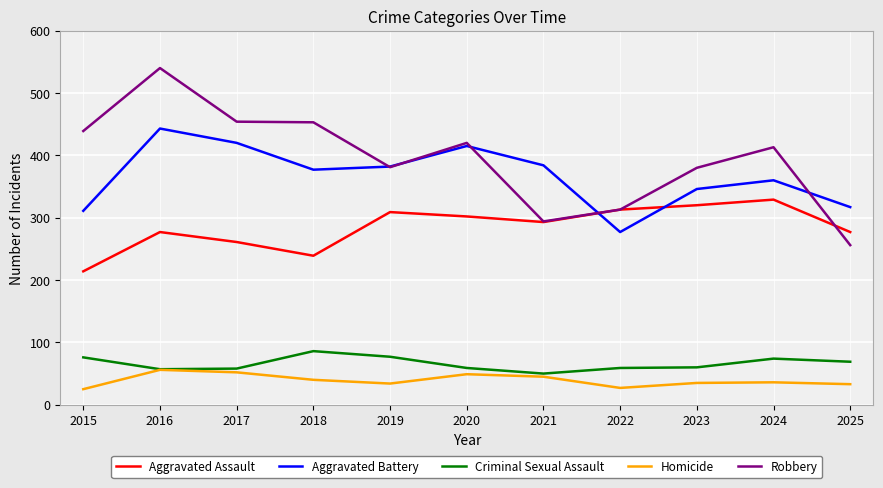

At 2024, list the series in order from largest to smallest.

Robbery, Aggravated Battery, Aggravated Assault, Criminal Sexual Assault, Homicide